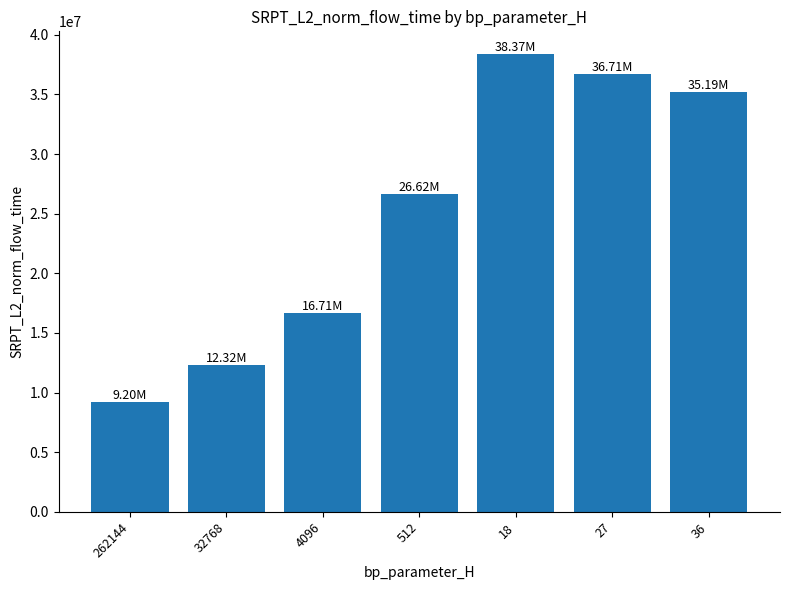

At which category does the chart reach its minimum across all series?

262144